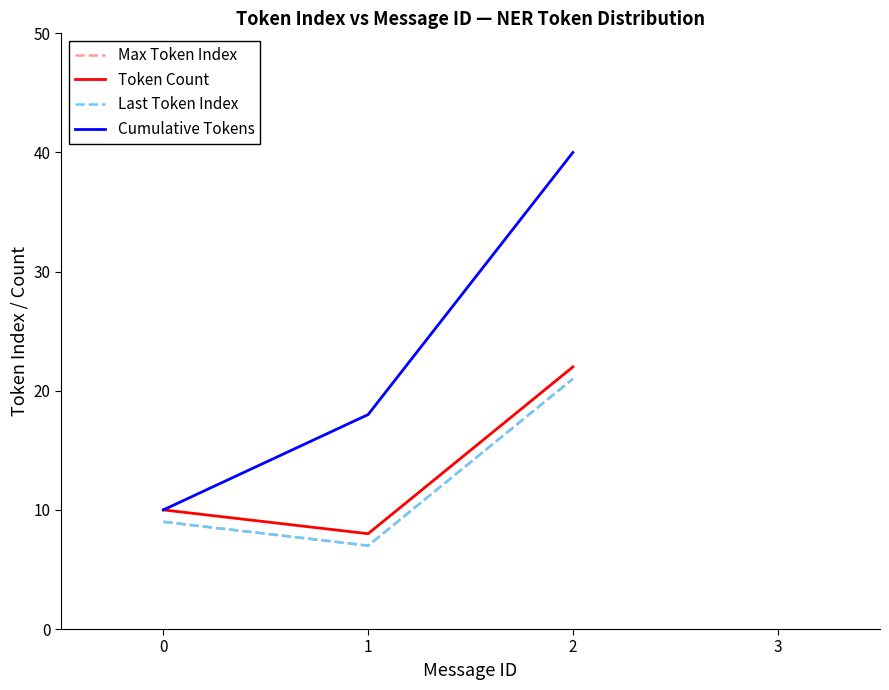

Does the chart have visible grid lines?

No